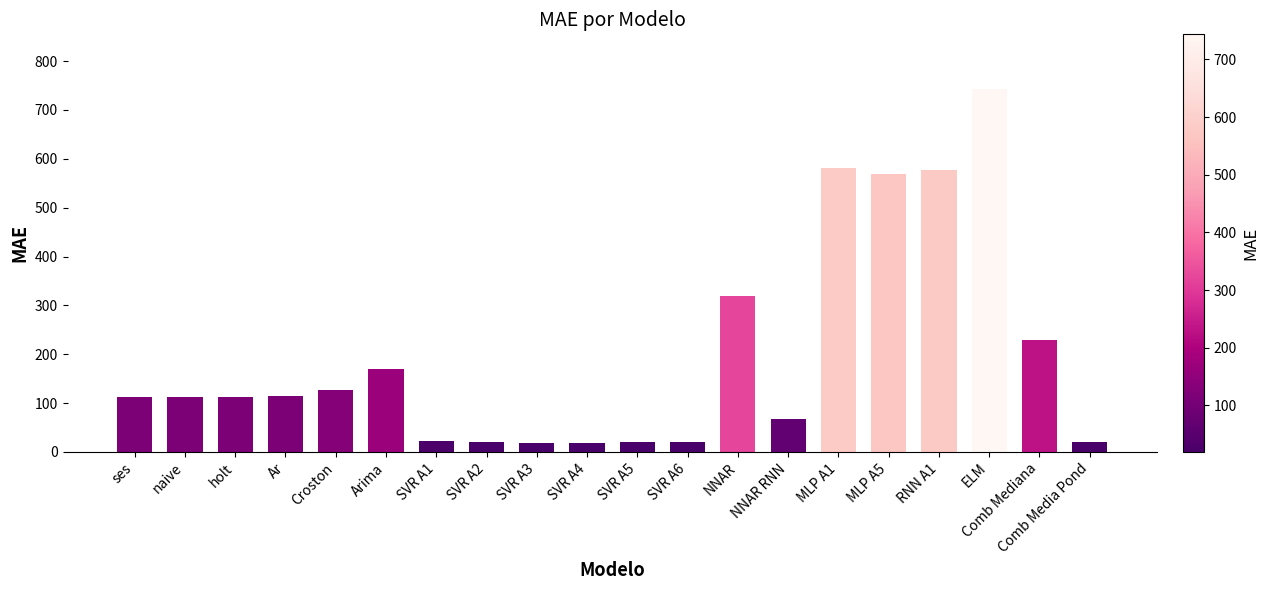

Read the value at ELM.

743.4